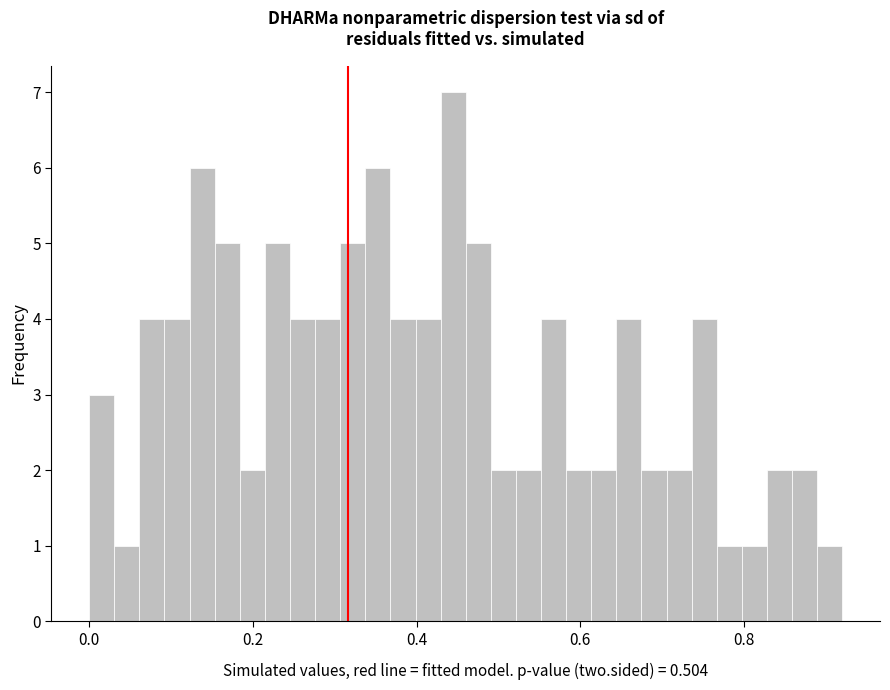

Around what value on the x-axis is the tallest bar? Give the approximate position of its centre, as read against the axis.

0.44